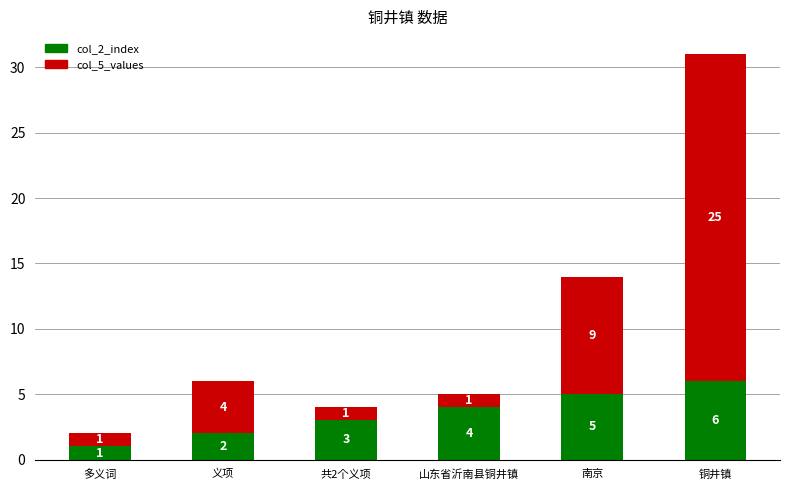

Reading left to right, what are the values for col_2_index?

1	2	3	4	5	6